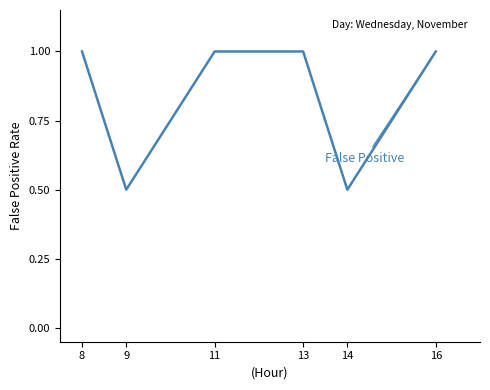

True or false: the data shows 1.0 at 8.

True